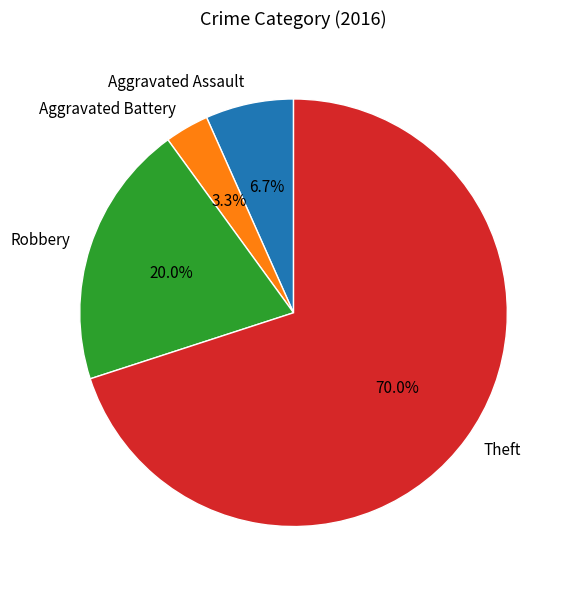

What percentage is NOT represented by Aggravated Battery?

96.7%